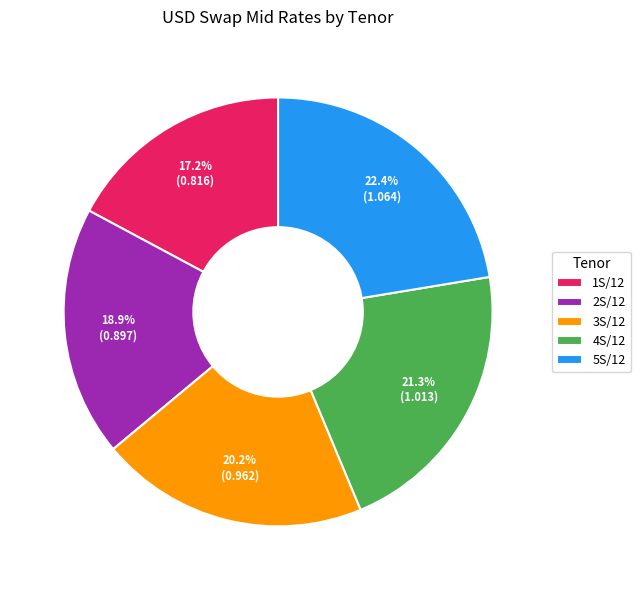

To the nearest percent, what is the difference between the largest and smallest slice percentages?

5%